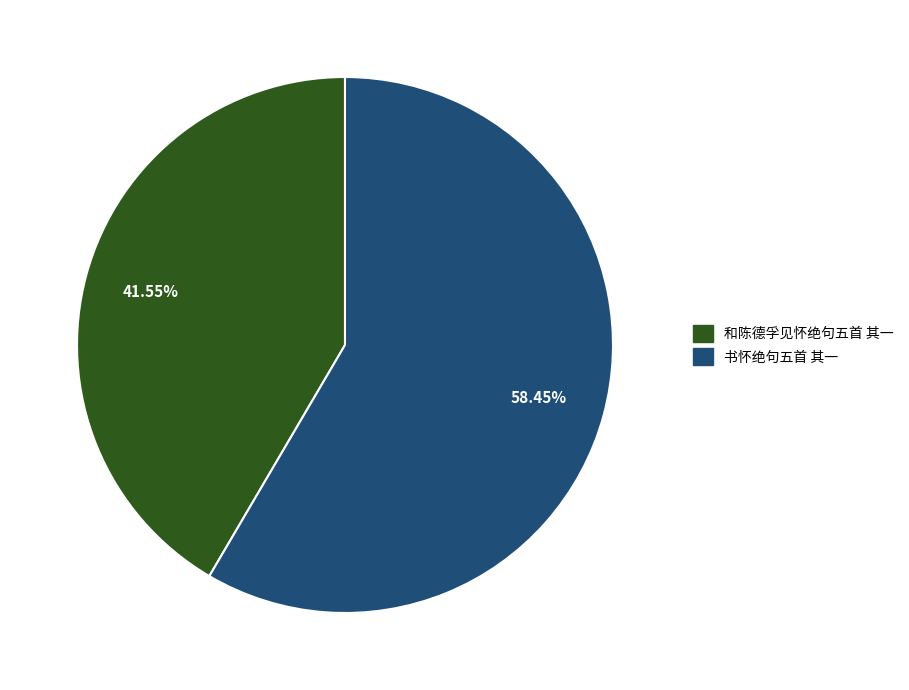

Is it true that 书怀绝句五首 其一 is 49% of the pie?

False